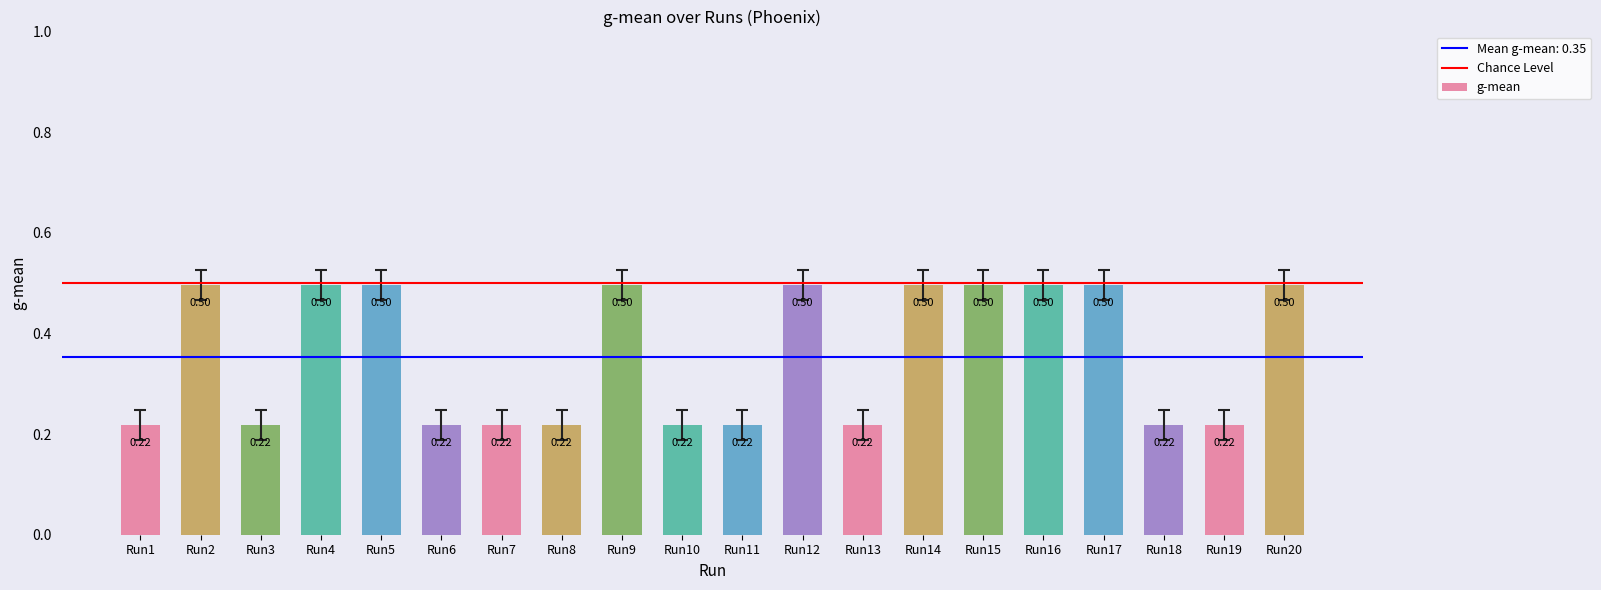

What is the sum of the values at Run8 and Run12?

0.7